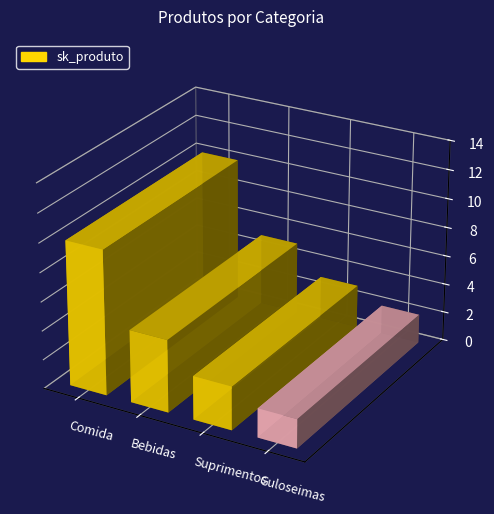

Reading right to left, transcribe all the data shown in this chart.

Guloseimas=2	Suprimentos=3	Bebidas=5	Comida=10